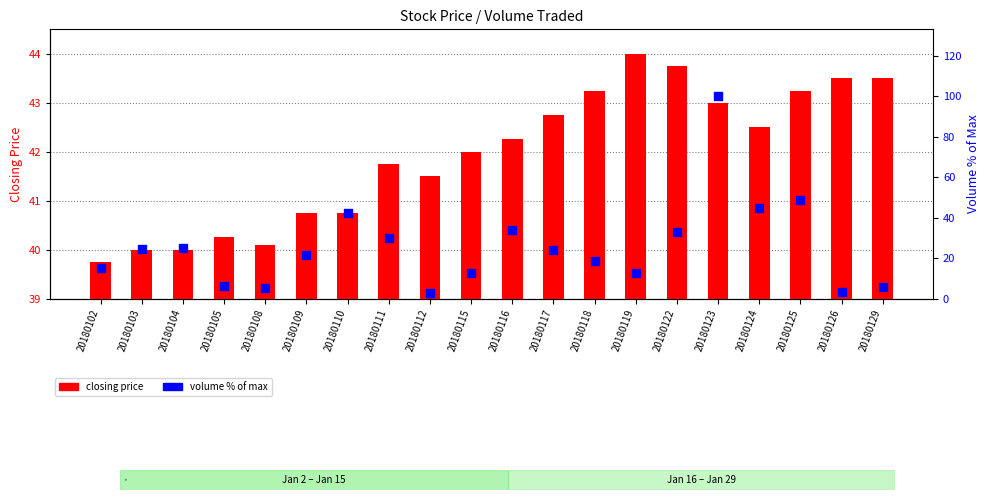

Which series has the largest Y range (max minus min)?

volume % of max